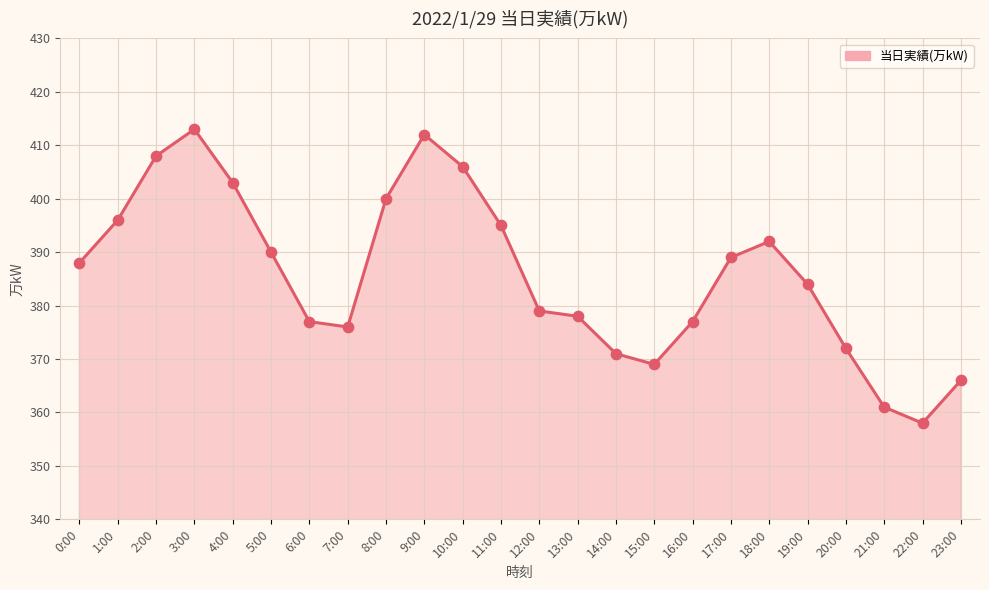

Approximately how many times larger is the value at 15:00 compared to 1:00?

0.9